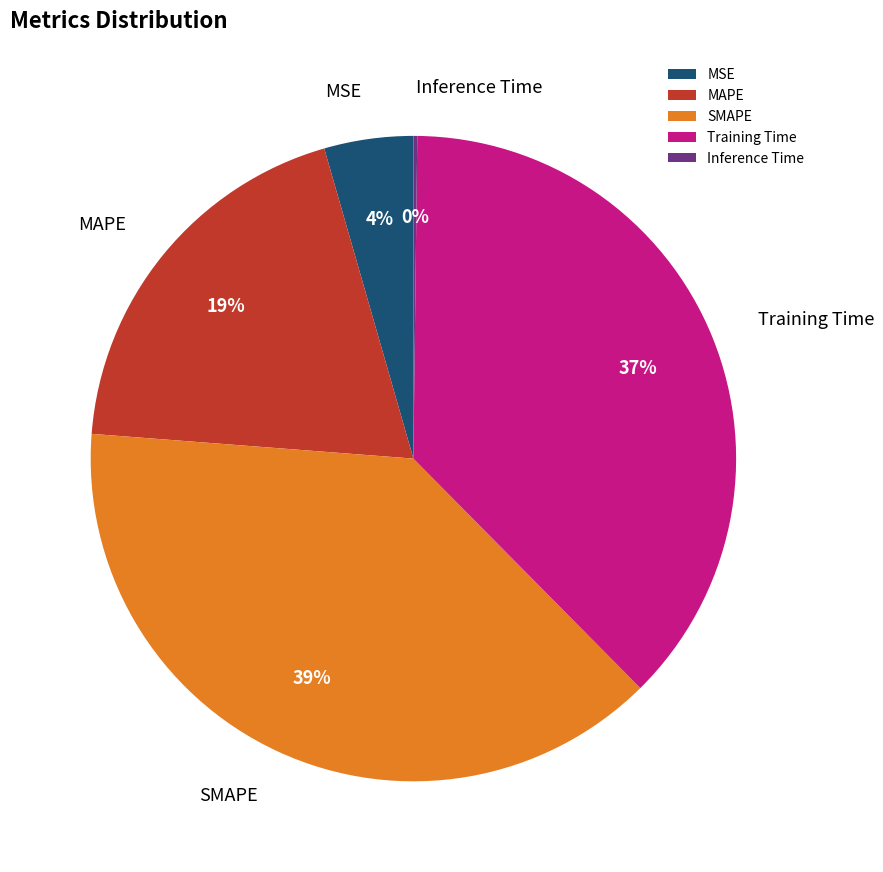

Does MSE account for over 50% of the chart?

No